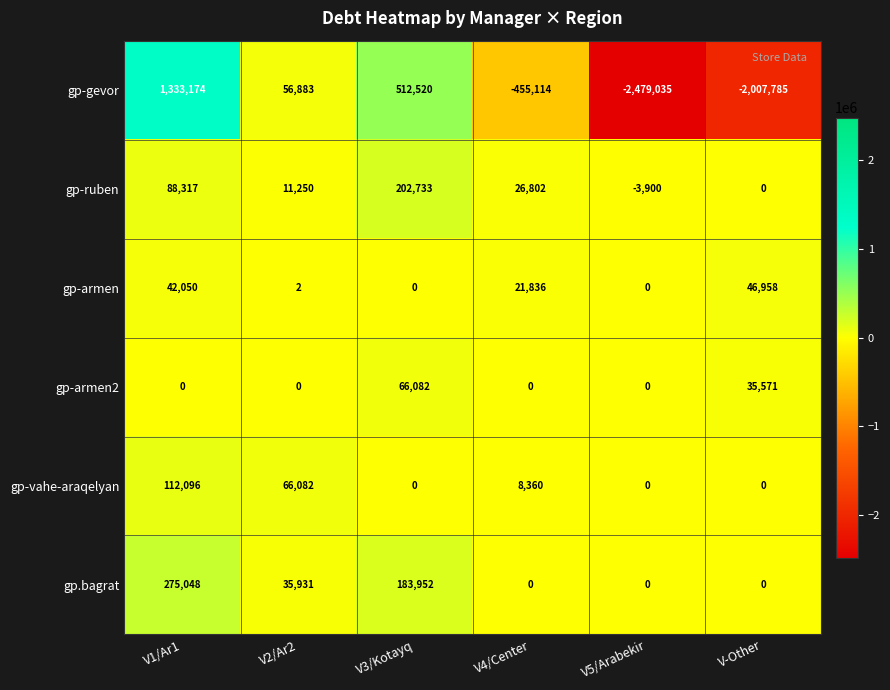

What is the difference between the gp-vahe-araqelyan values at V2/Ar2 and V1/Ar1?

46014